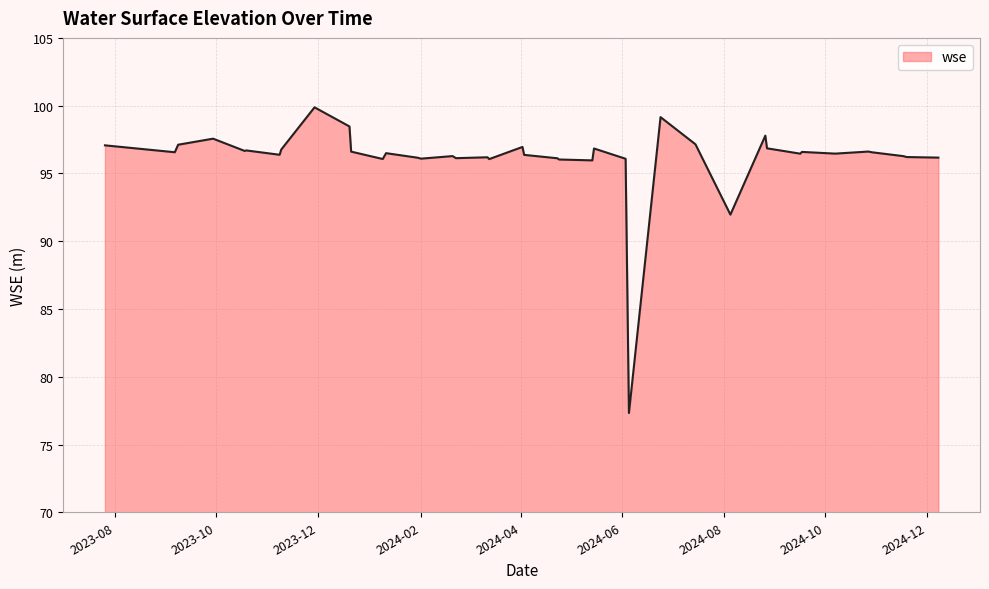

What is the maximum value shown in the chart?

99.9